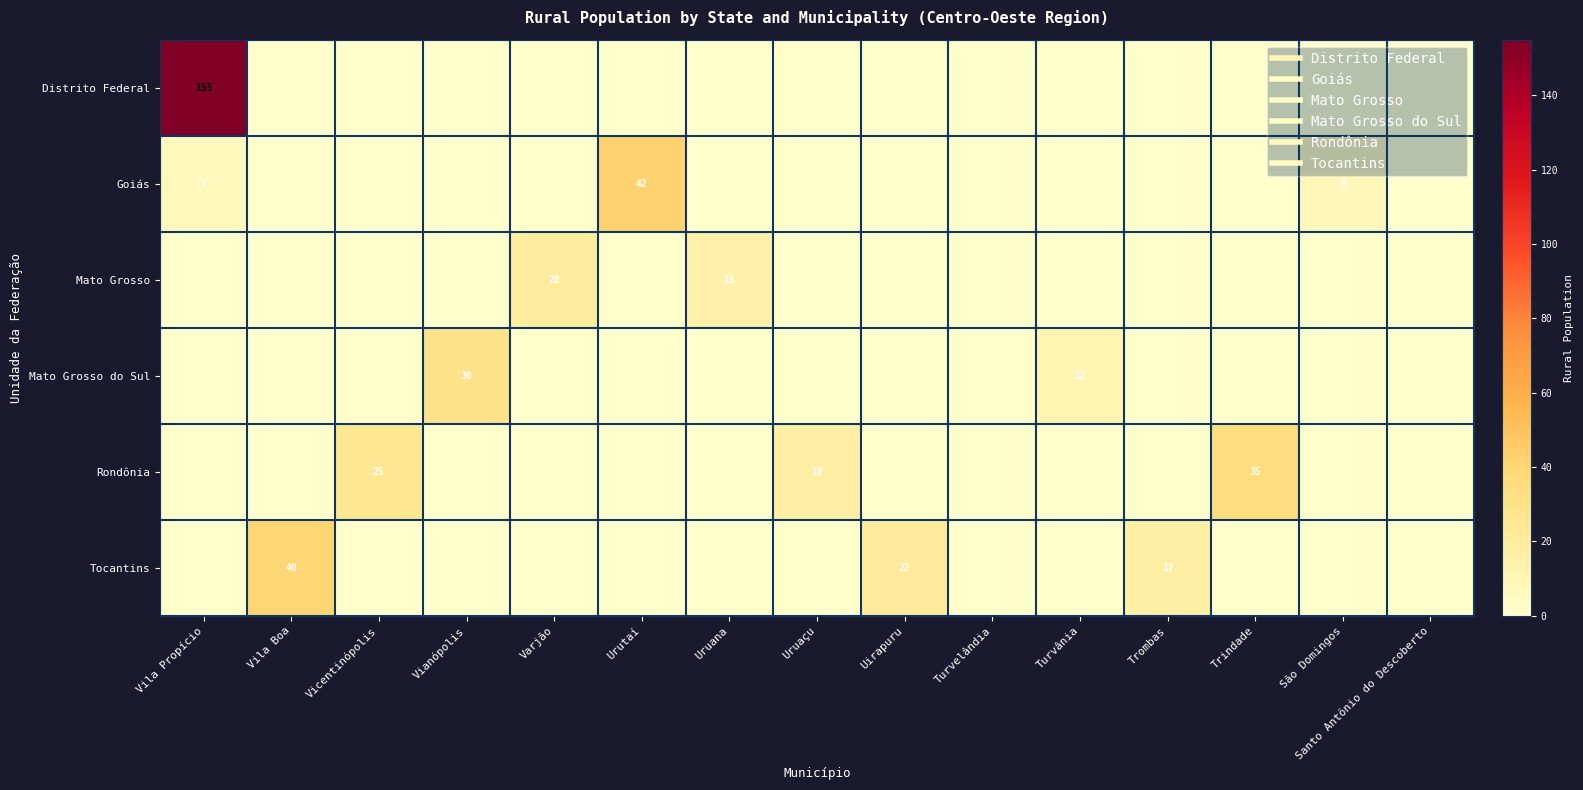

At which label is Rondônia closest to 17?

Uruaçu